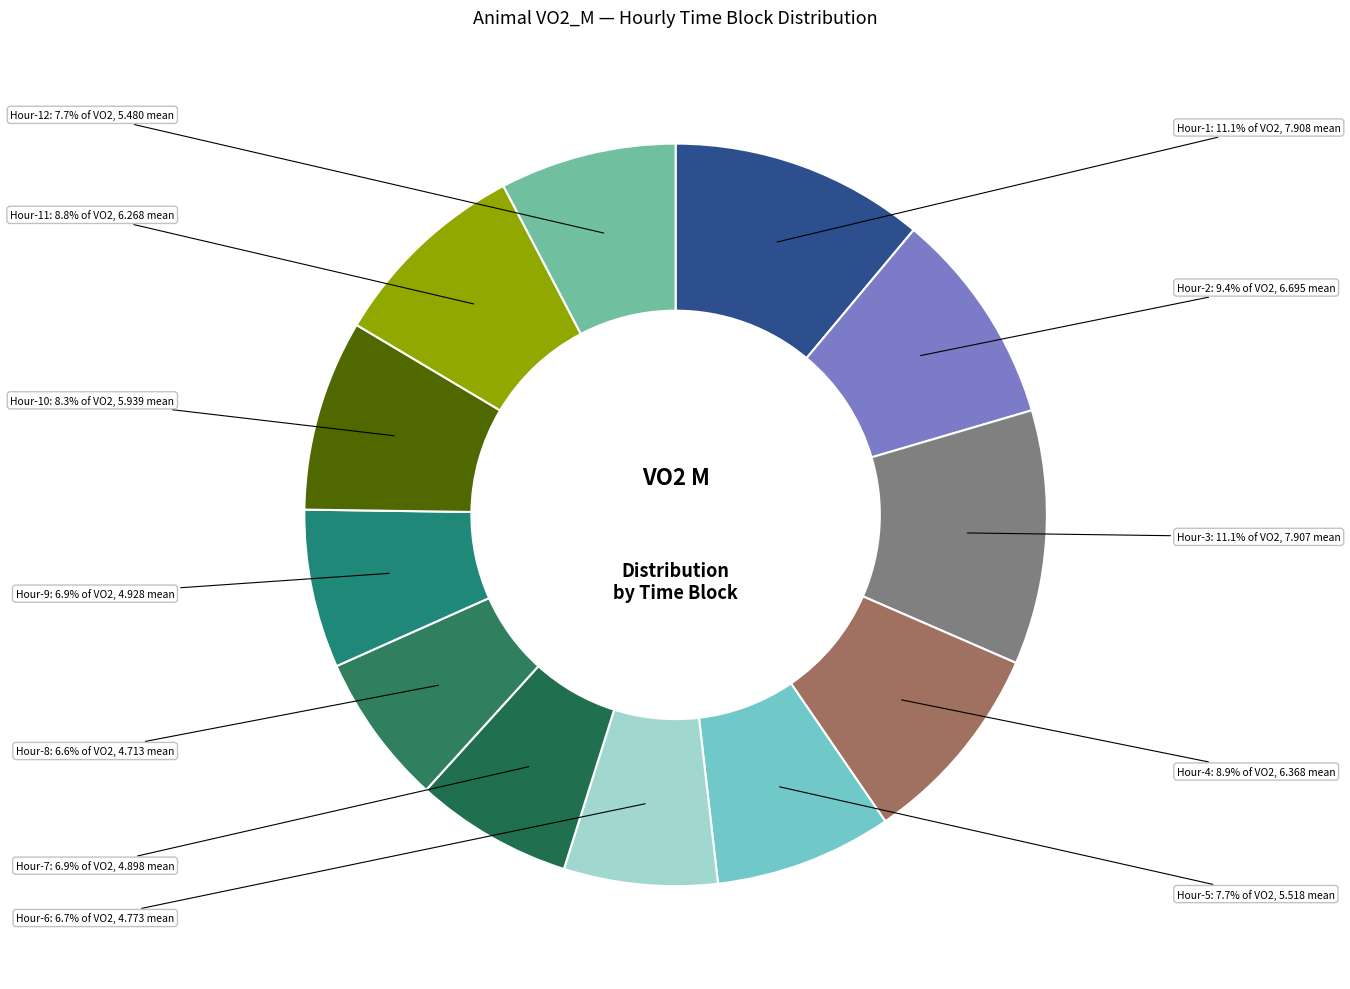

Combined, do Hour-12 and Hour-8 account for over 50%?

No